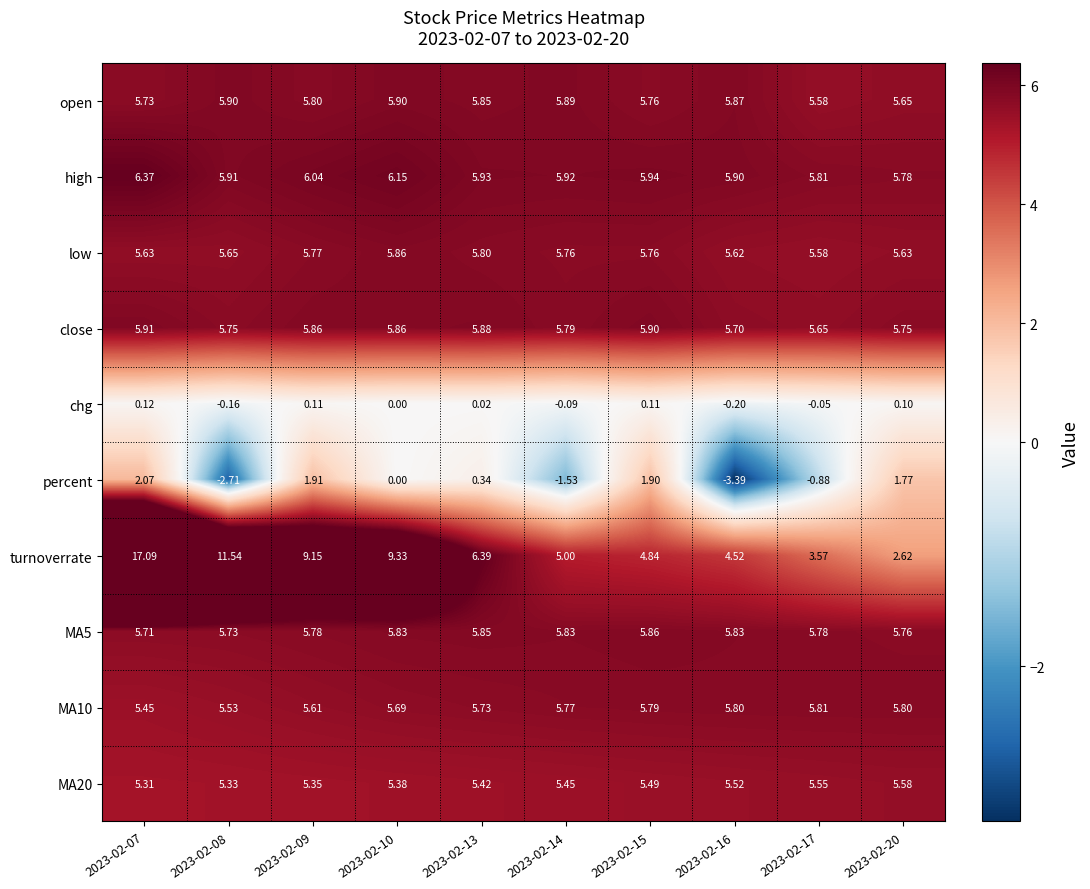

Which series has the largest total across all categories?

turnoverrate